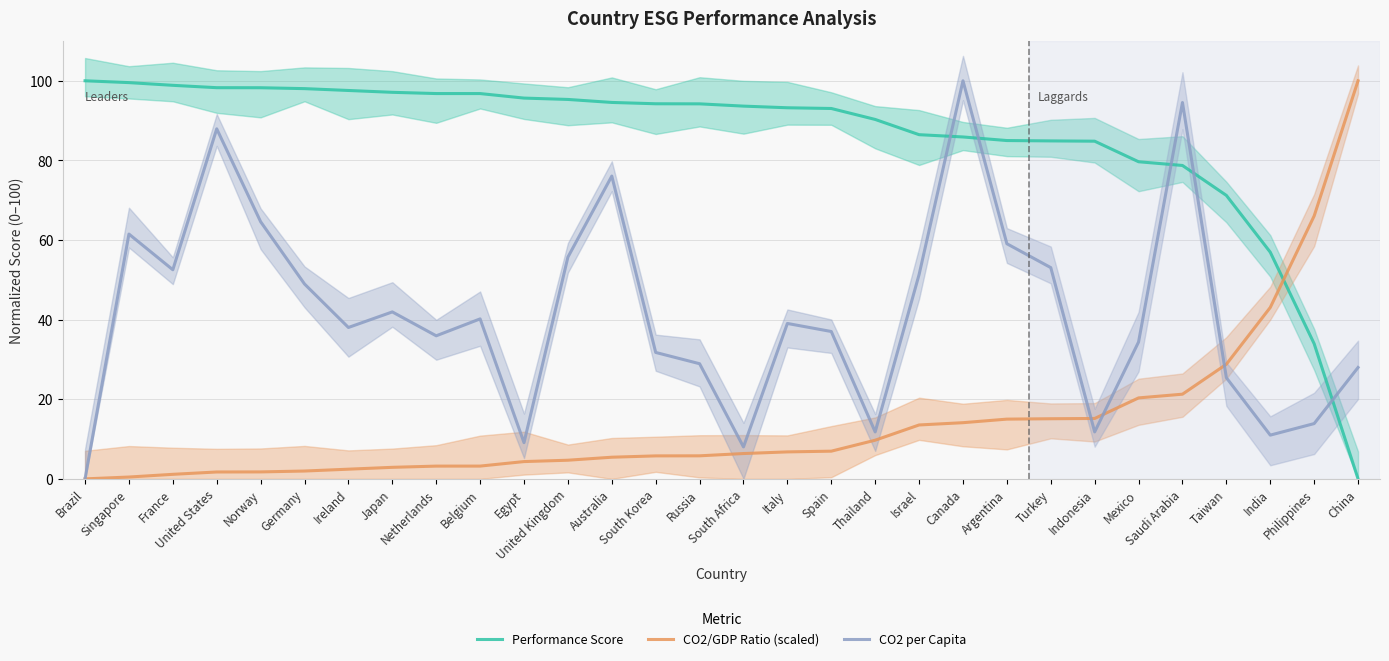

What is the difference between the second highest and minimum values in the Performance Score series?

99.5